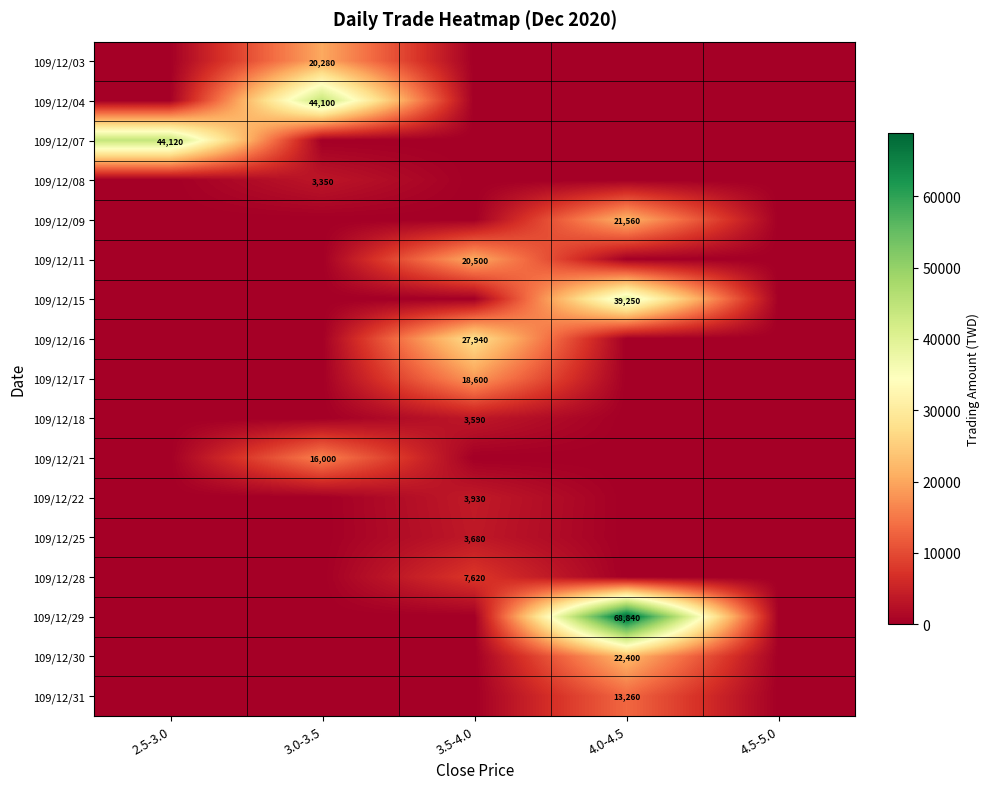

The value of 109/12/16 at 3.5-4.0 is 27940. True or false?

True